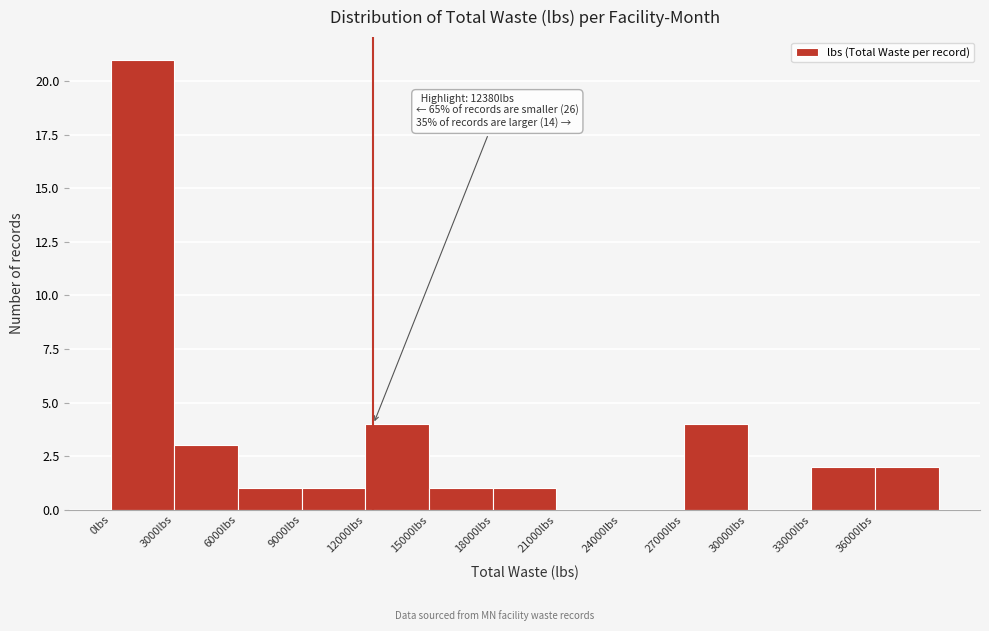

Over which range of the x-axis is the bar tallest?

0 to 3000